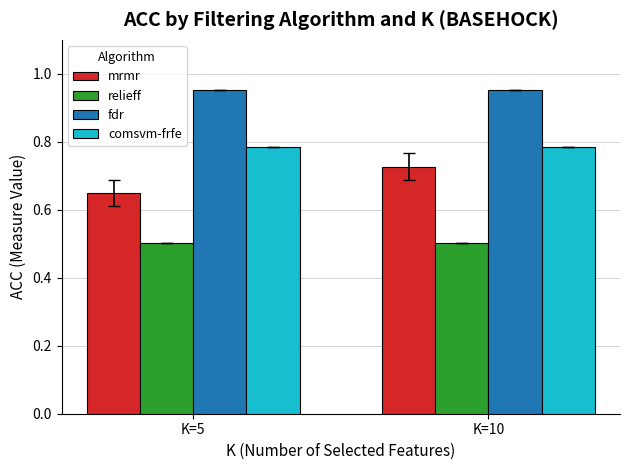

Rank the series by their maximum value, from highest to lowest.

fdr, comsvm-frfe, mrmr, relieff